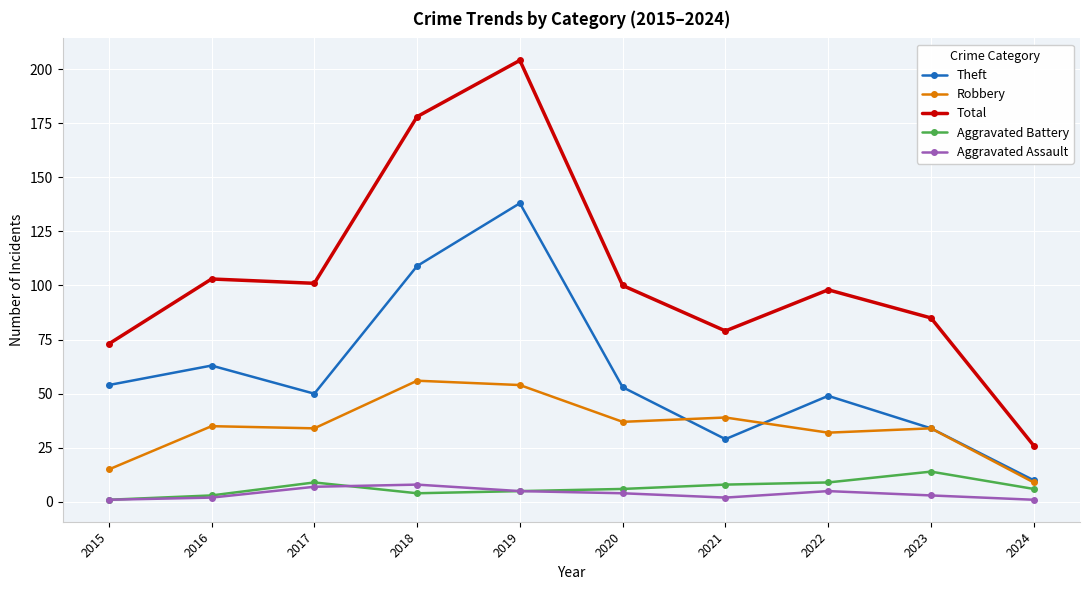

In Aggravated Assault, how many points are lower than both neighbors (excluding endpoints)?

1